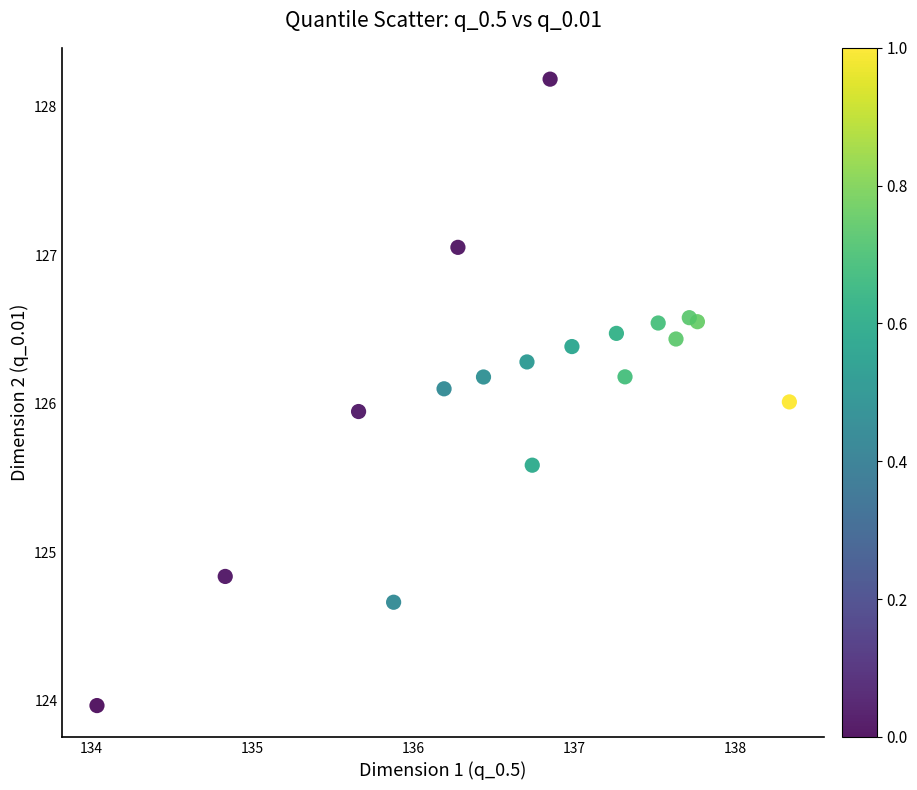

What is the range of X values (max minus min)?

4.3